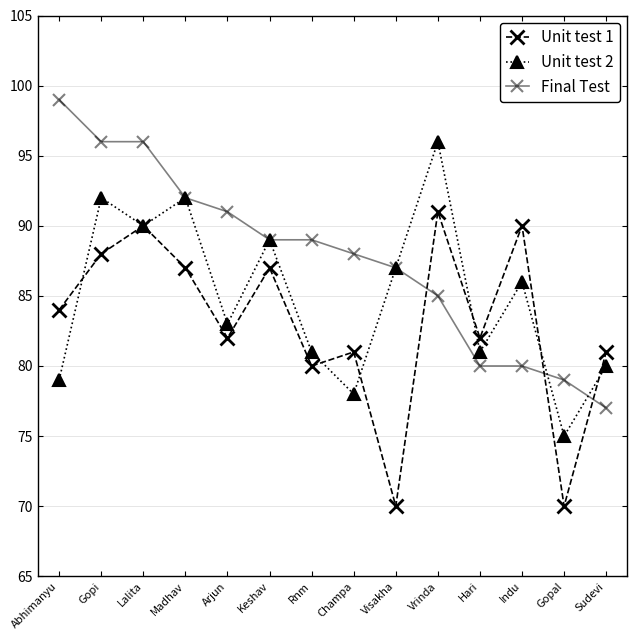

Reading left to right, transcribe all the data shown in this chart.

Unit test 1: 84	88	90	87	82	87	80	81	70	91	82	90	70	81
Unit test 2: 79	92	90	92	83	89	81	78	87	96	81	86	75	80
Final Test: 99	96	96	92	91	89	89	88	87	85	80	80	79	77